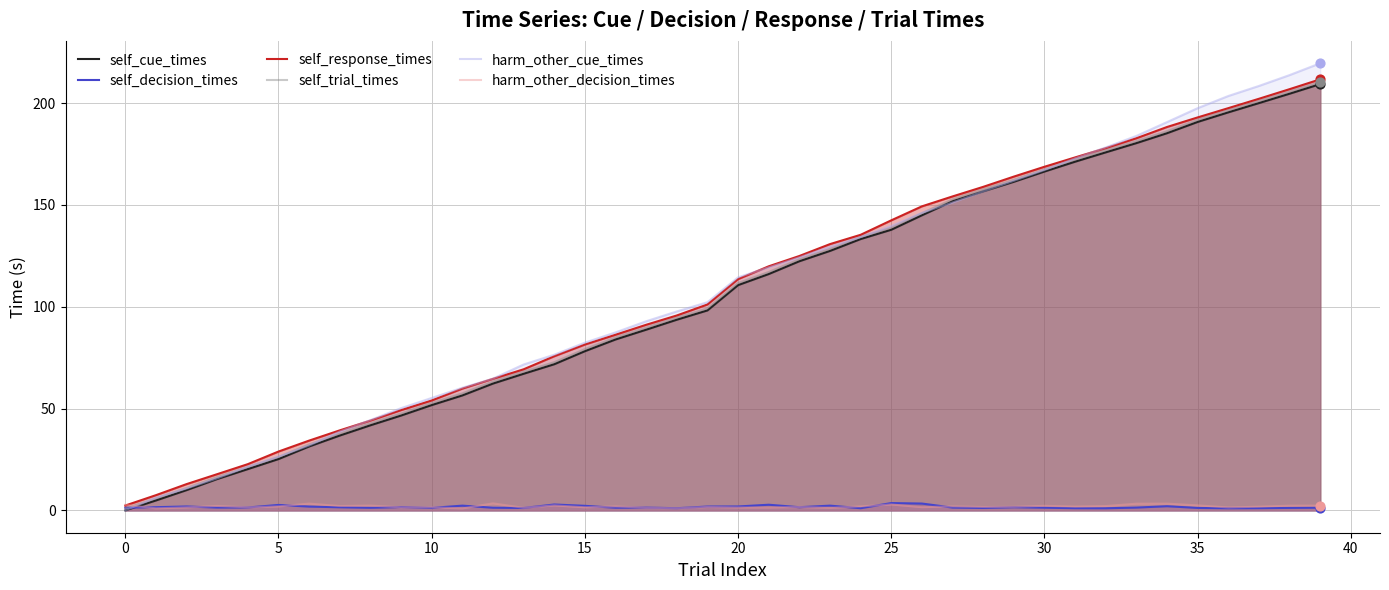

At how many categories does at least one series exceed 33?

34